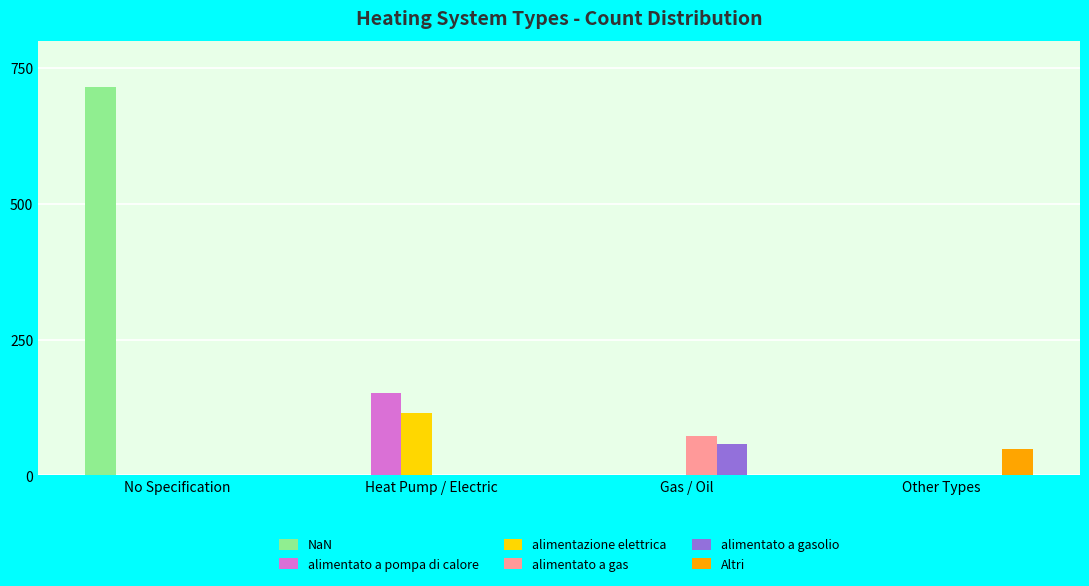

How many groups of bars are there?

4